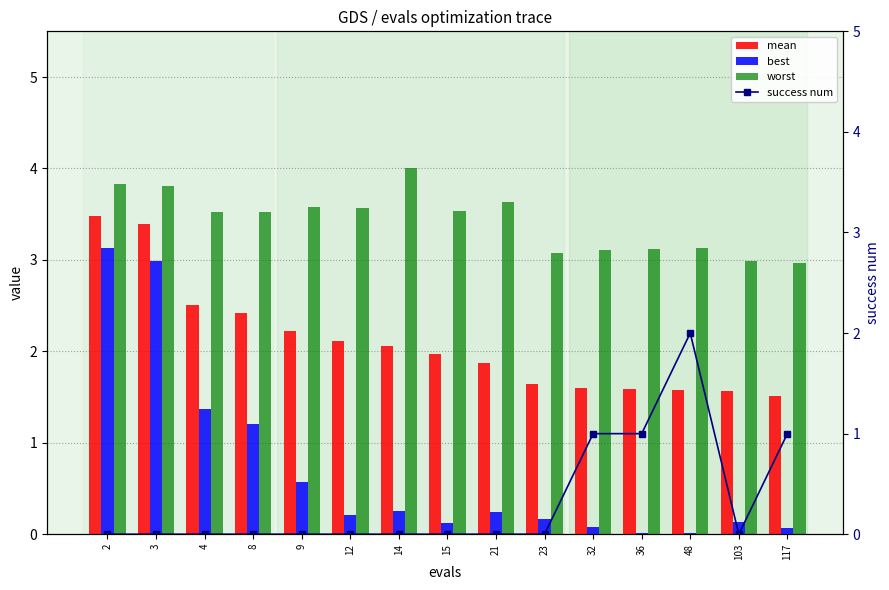

What is the total value across all series at 2?

10.4